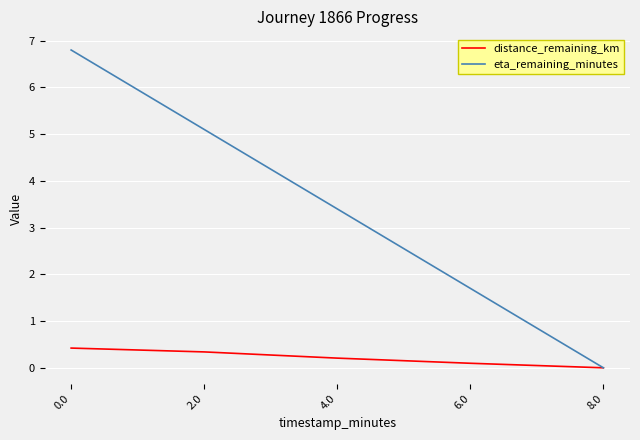

The eta_remaining_minutes series shows 1.7 at 6.0. True or false?

True